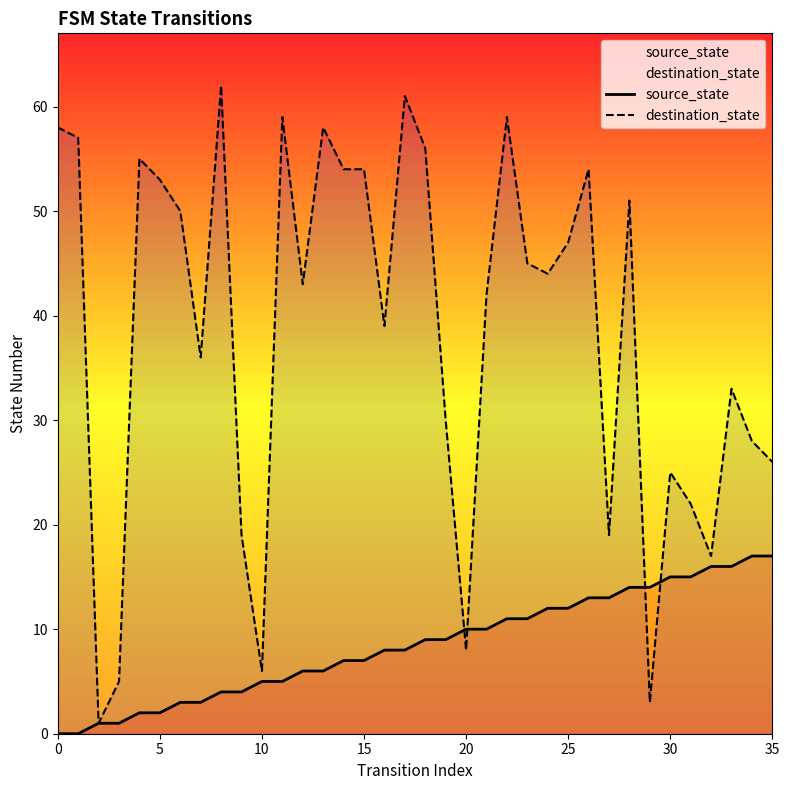

Between 9 and 22, which is larger?

22